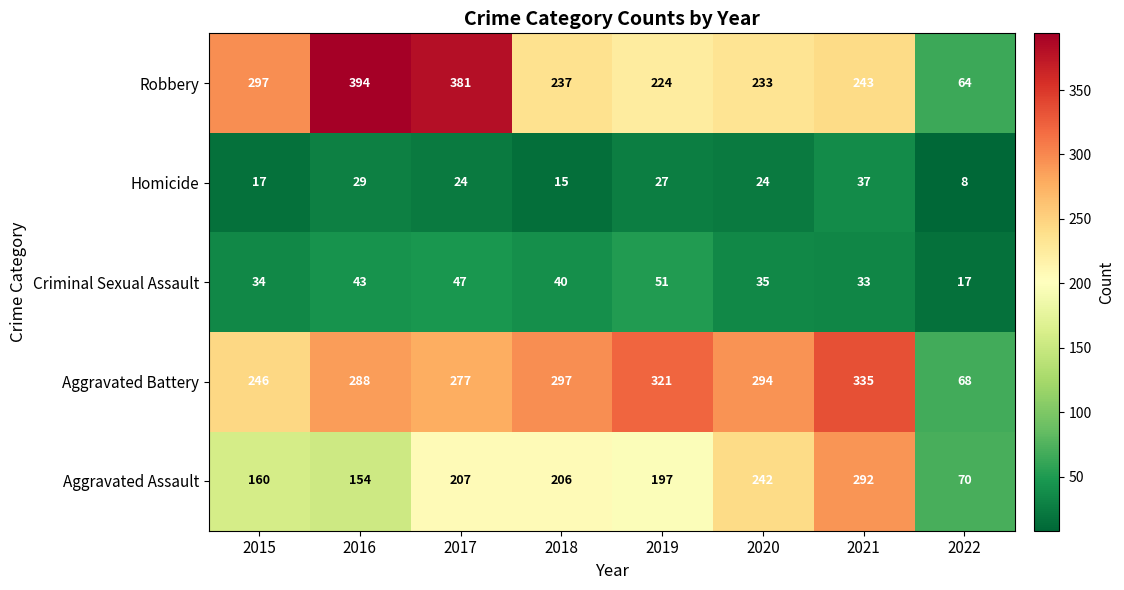

What is the total value across all series at 2015?

754